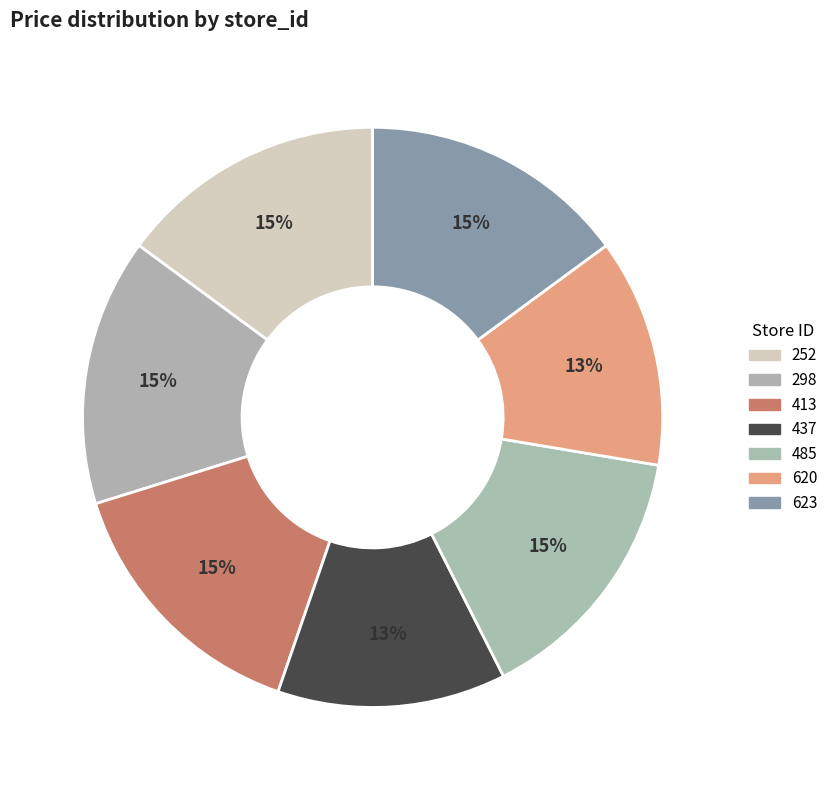

What percentage is the 413 slice, to the nearest percent?

15%